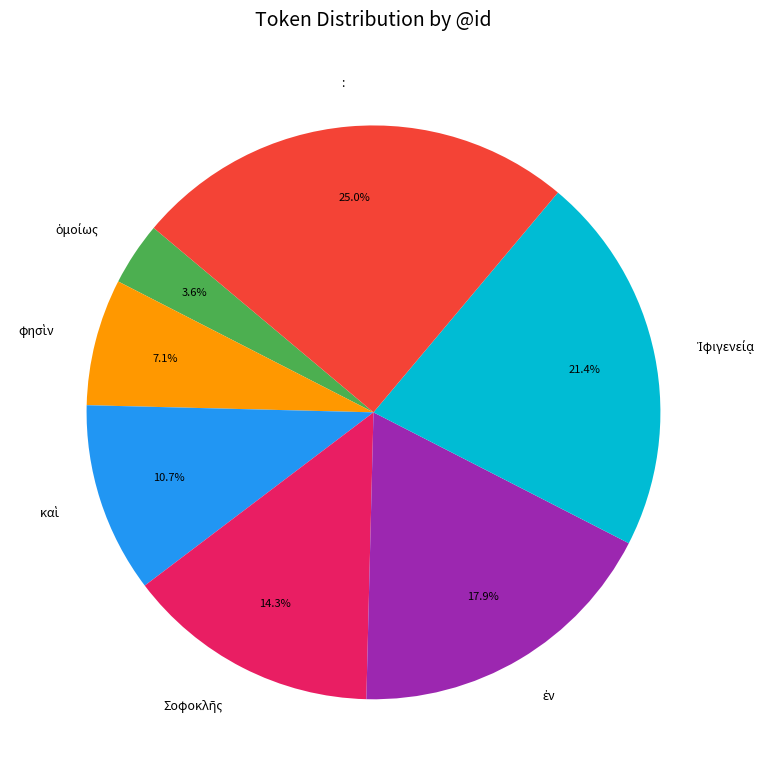

Count the number of slices in the pie.

7